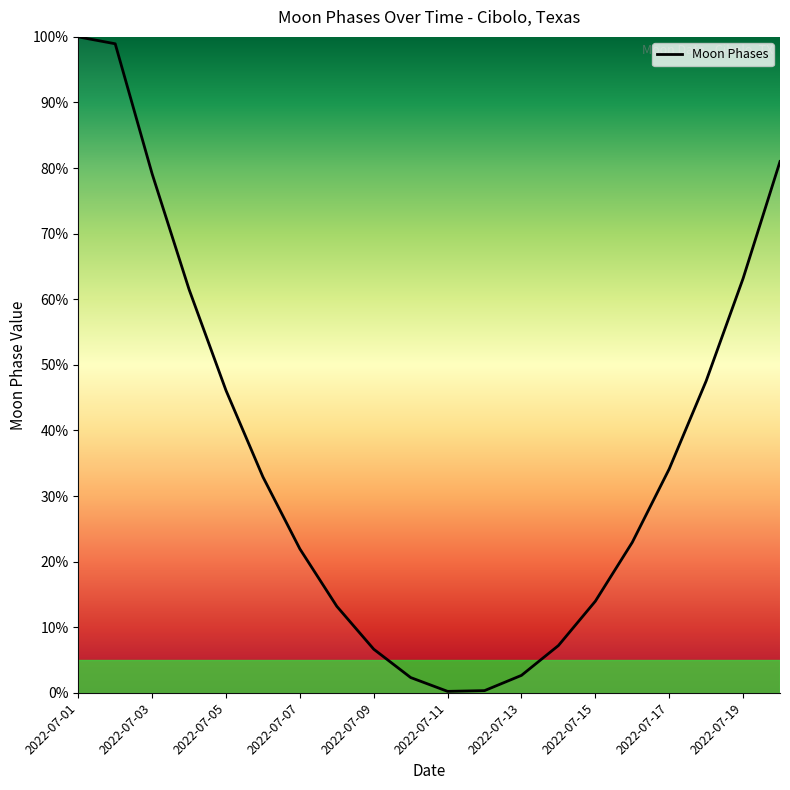

What is the difference between the maximum and minimum values?

99.8